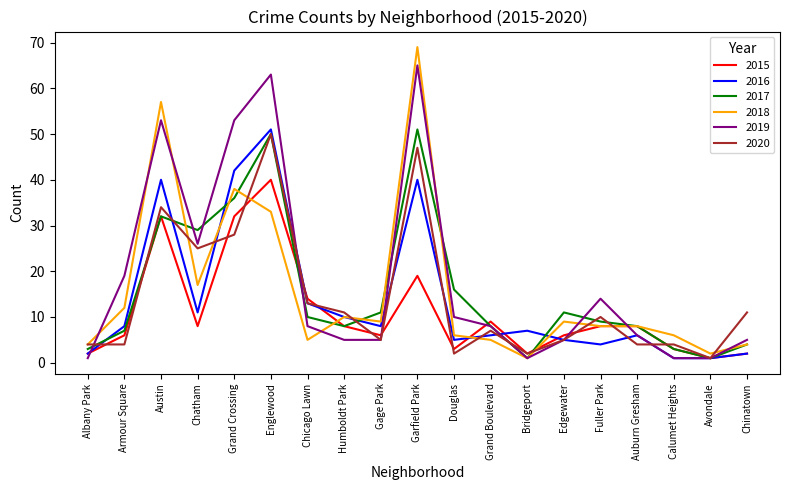

Is the value of 2019 at Gage Park greater than the value of 2017 at Chinatown?

Yes